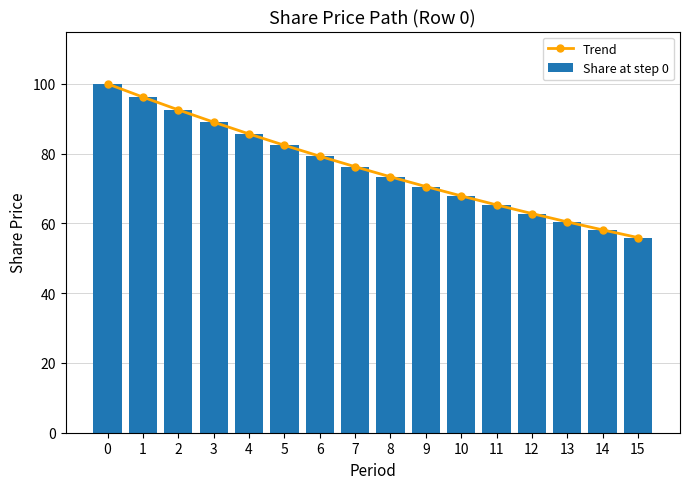

Which has a higher value, 12 or 15?

12